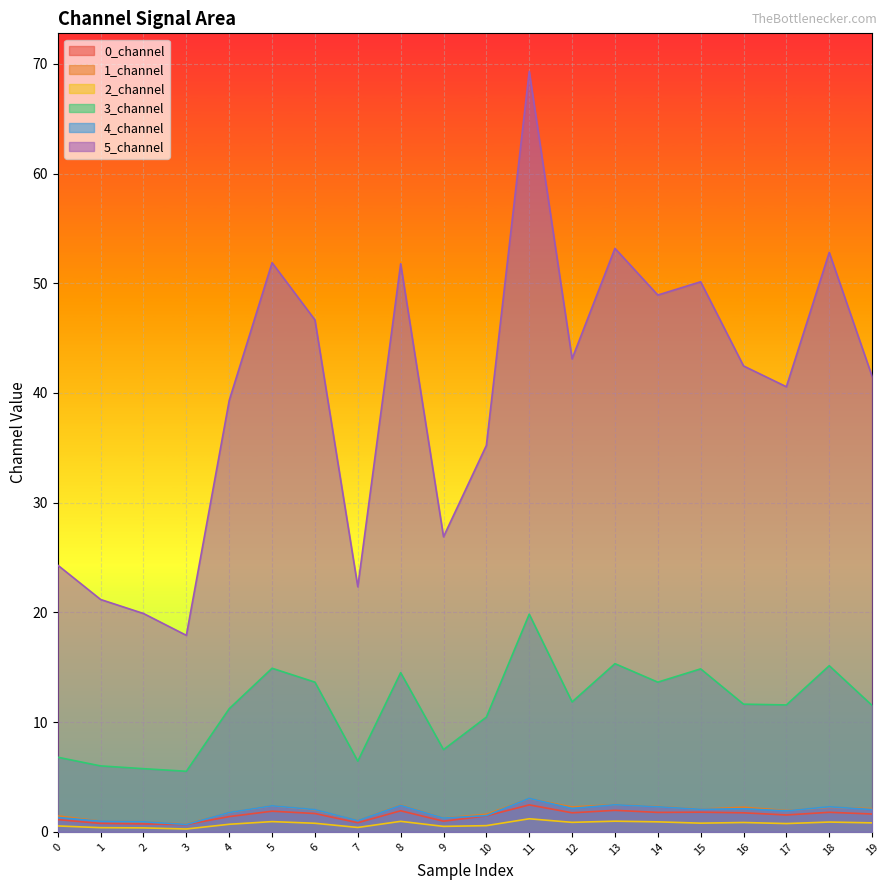

What is the sum of all 1_channel values?

37.4